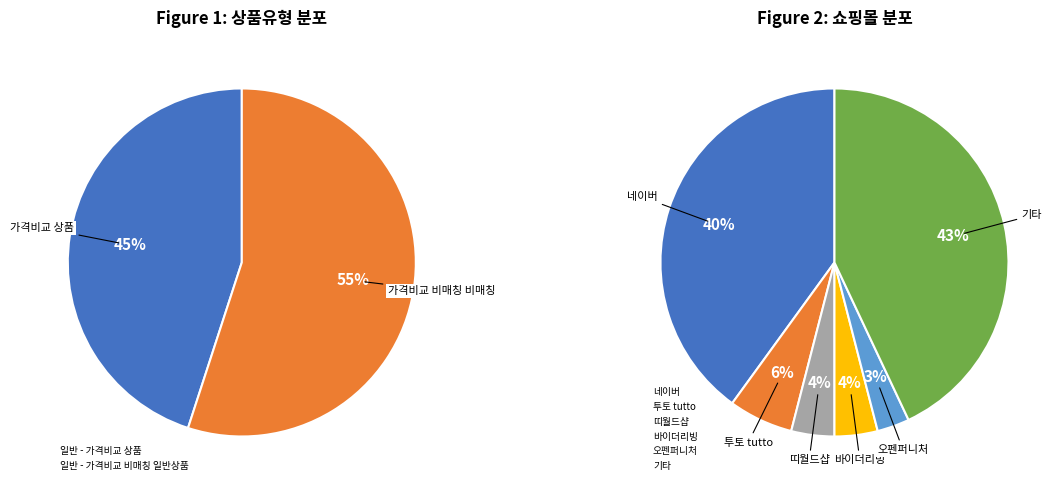

True or false: 일반 - 가격비교 비매칭 일반상품 accounts for 44% of the total.

False